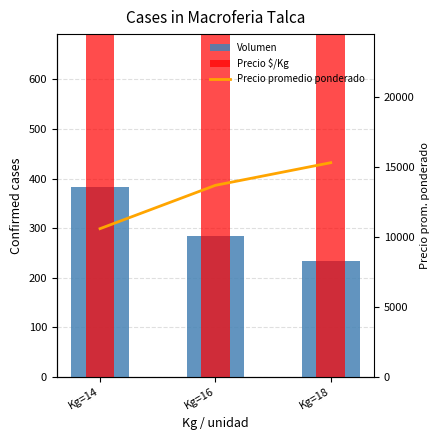

Rank the categories by Volumen value from lowest to highest.

Kg=18, Kg=16, Kg=14